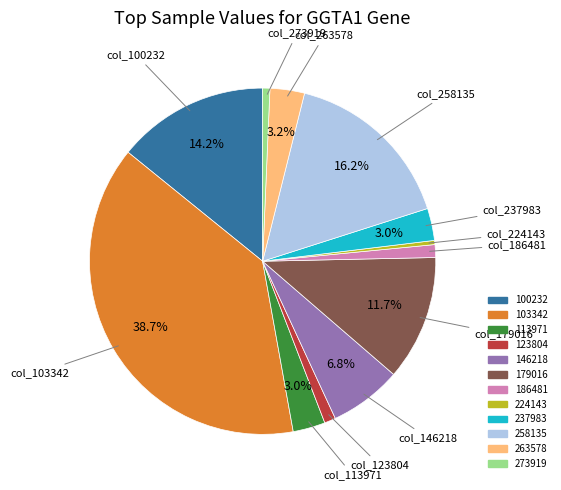

To the nearest percent, what is the combined percentage of 100232 and 258135?

30%